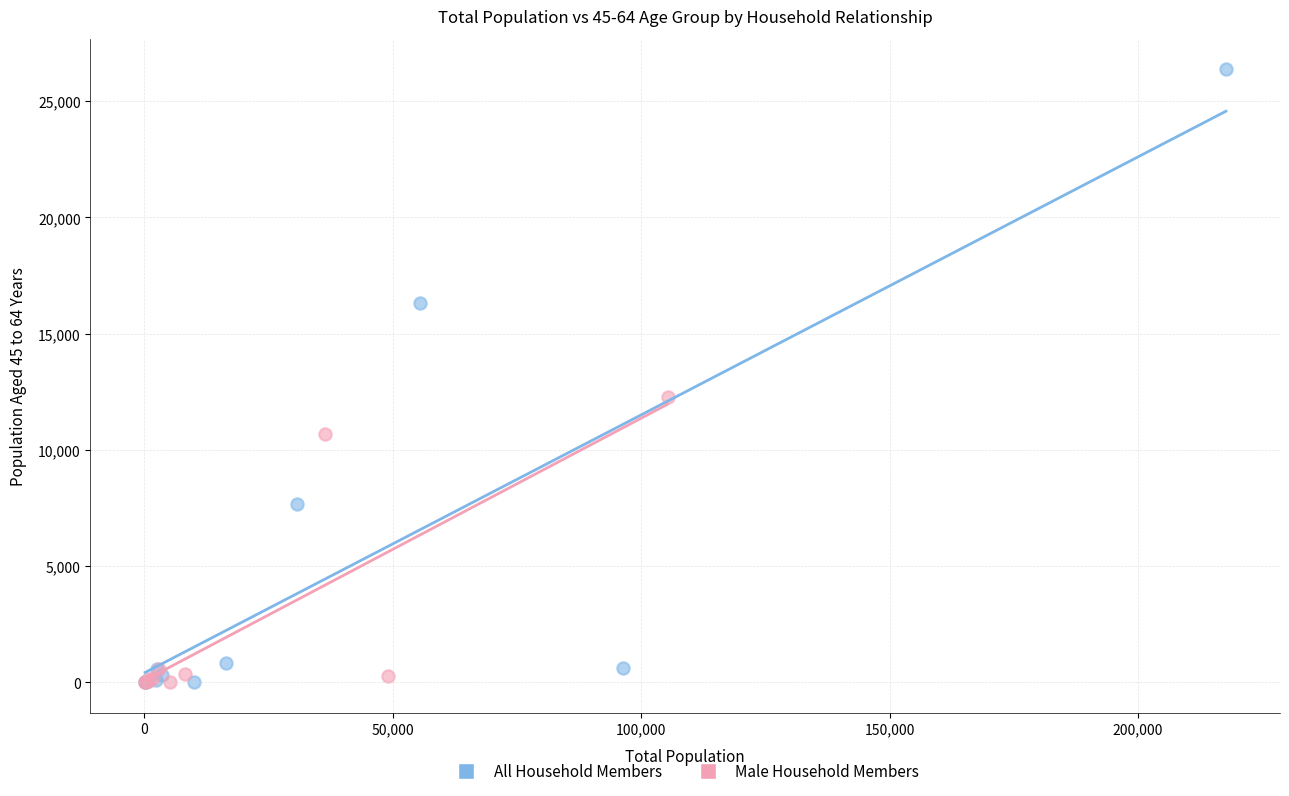

Which series has the widest spread of Y values?

All Household Members